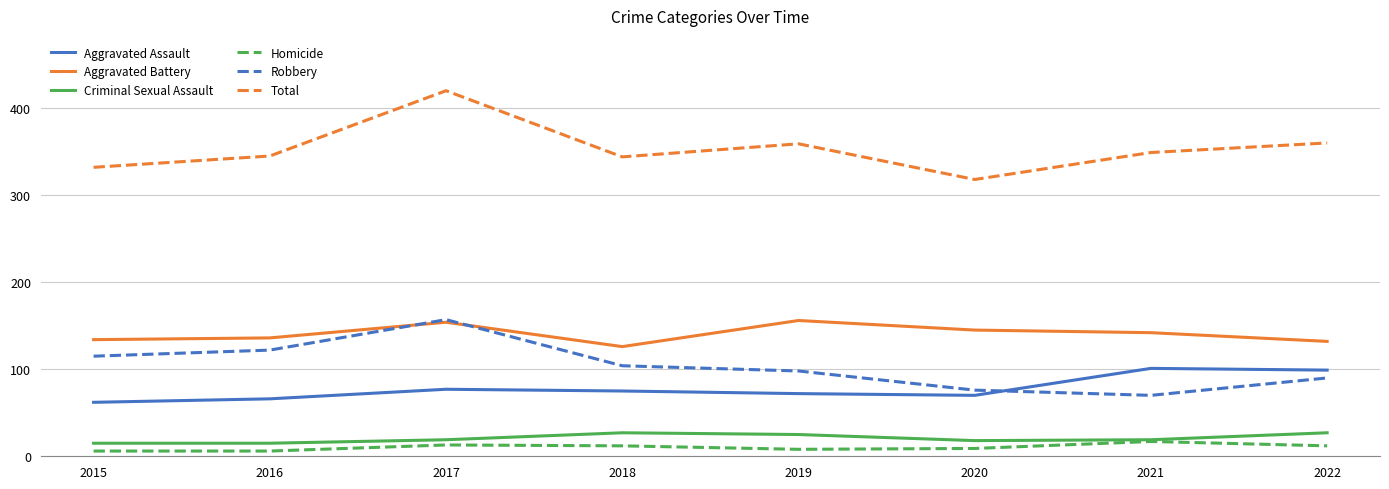

What is the difference between the highest and lowest values at 2015?

326